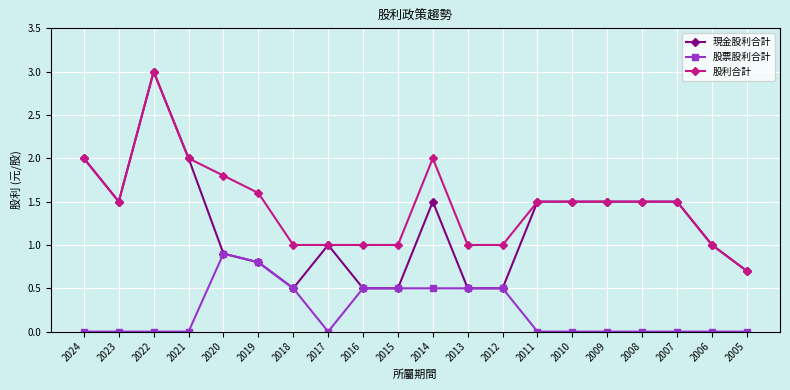

Is it true that 現金股利合計 equals 0.8 at 2015?

False